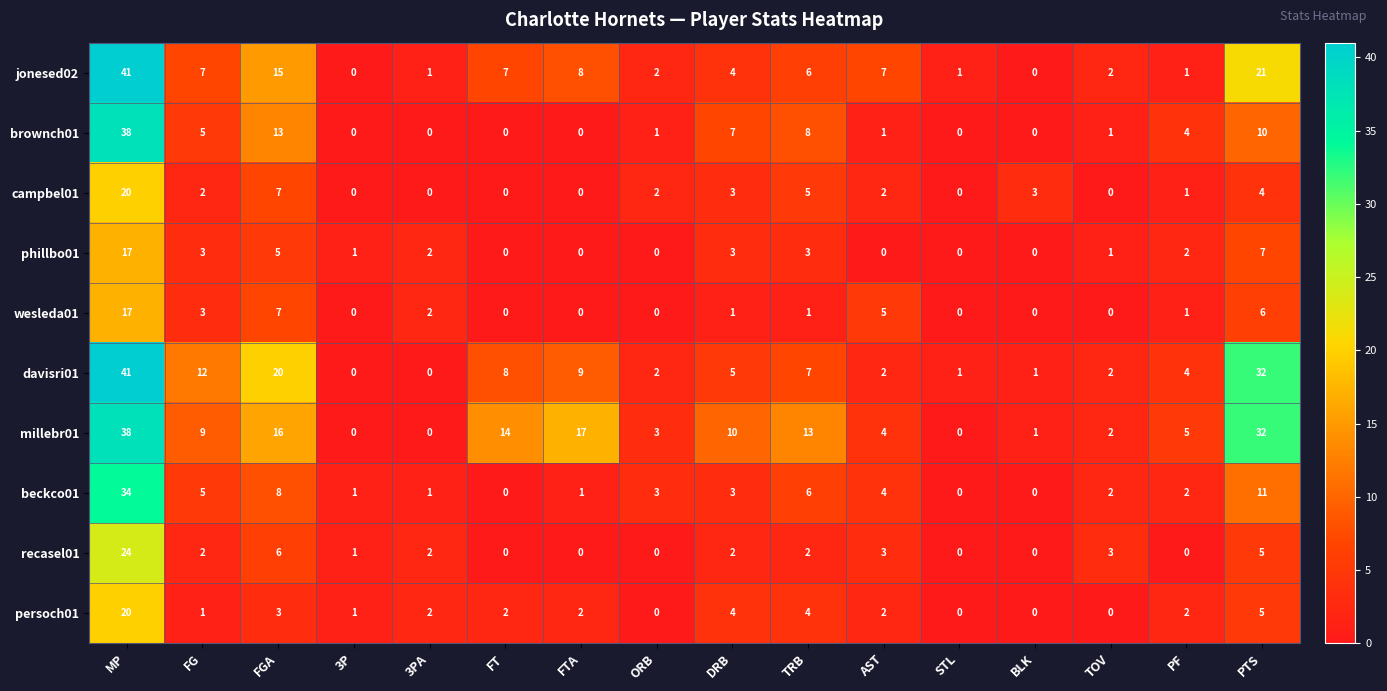

What is the maximum value shown in the chart?

41